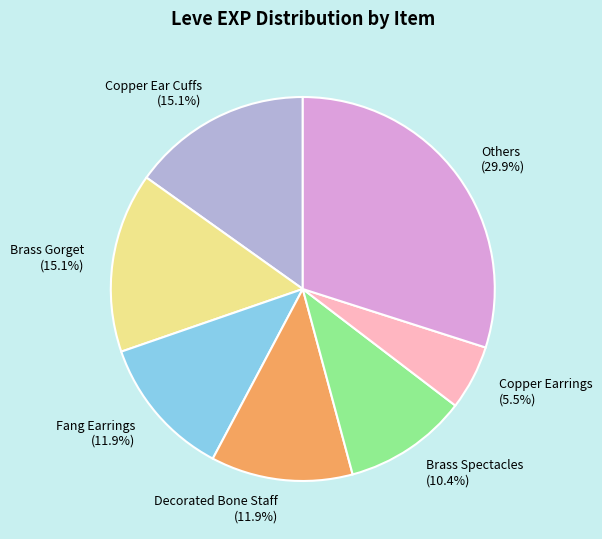

What percentage do Copper Earrings and Decorated Bone Staff together represent?

17.4%